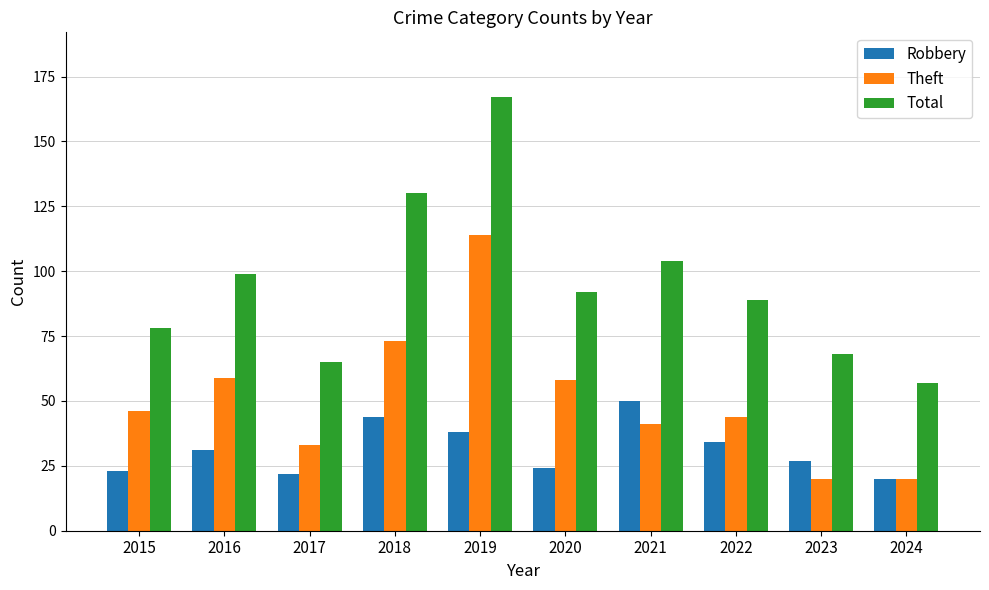

Rank the series at 2021 from lowest to highest value.

Theft, Robbery, Total